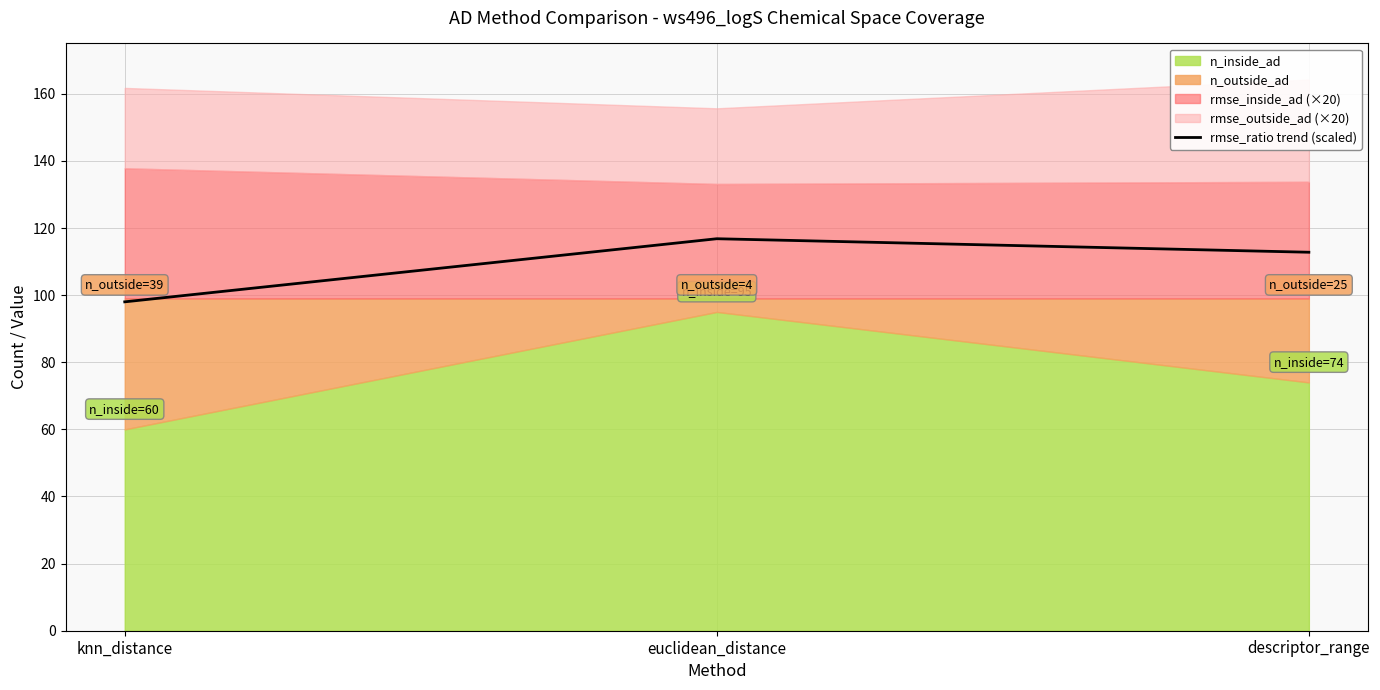

Approximately how many times larger is the value at knn_distance compared to descriptor_range?

0.9